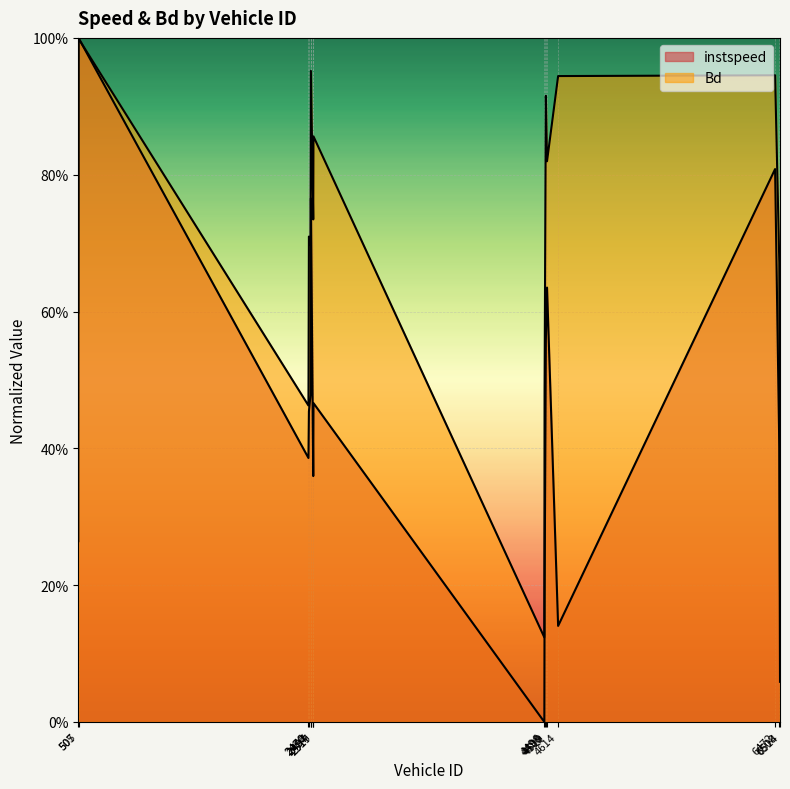

What is the maximum value for instspeed?

1.0